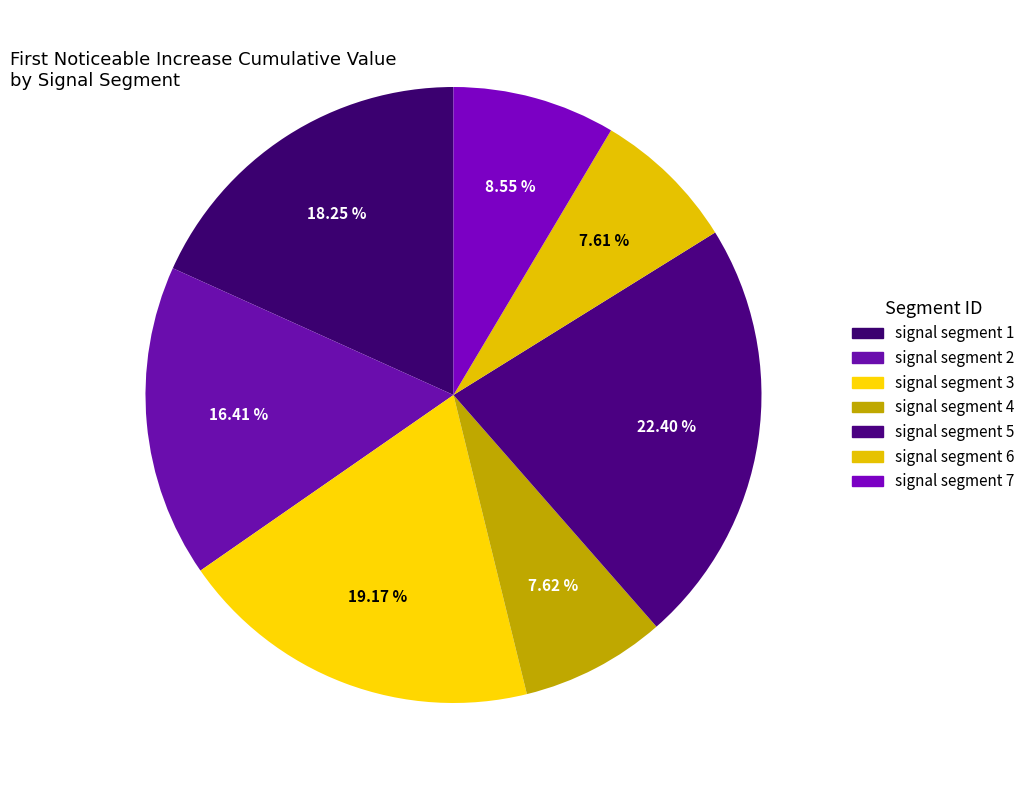

True or false: signal segment 6 accounts for 1% of the total.

False